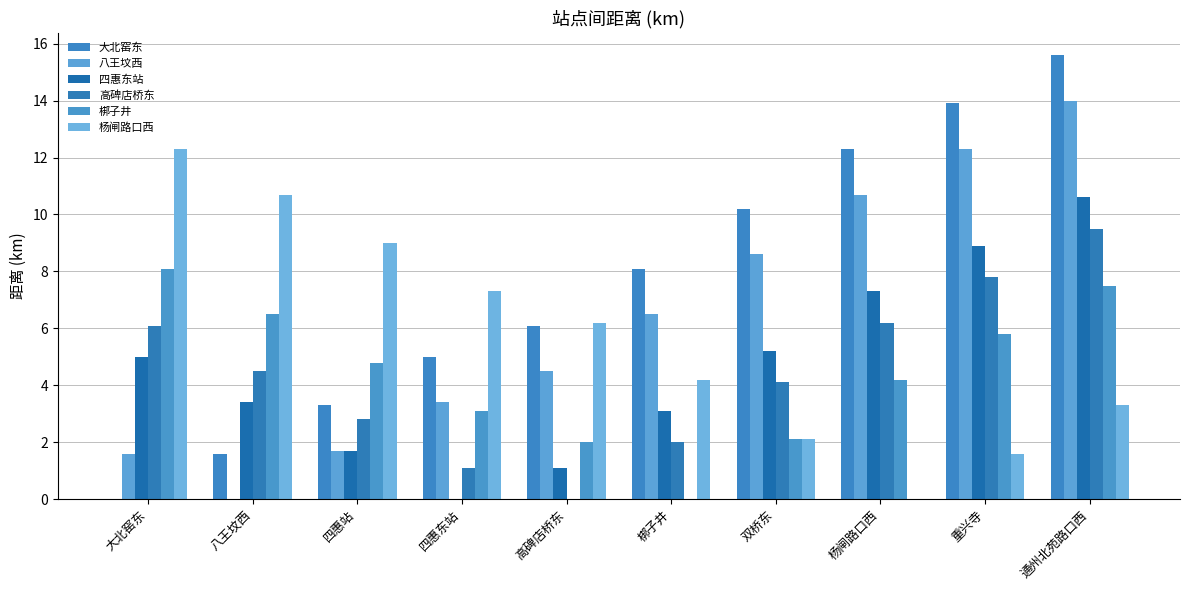

How many series are shown in this chart?

6